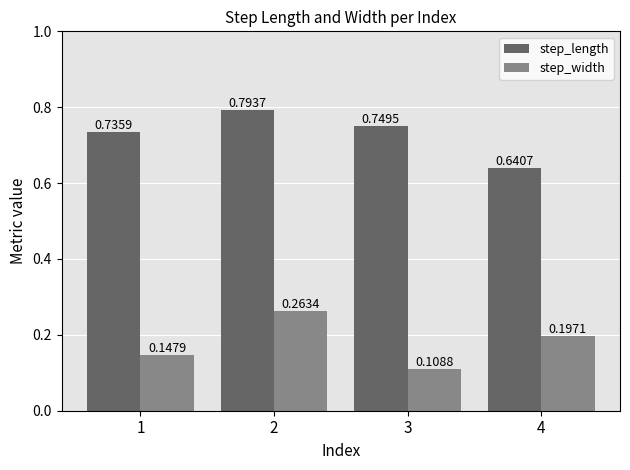

Which series has the largest total across all categories?

step_length